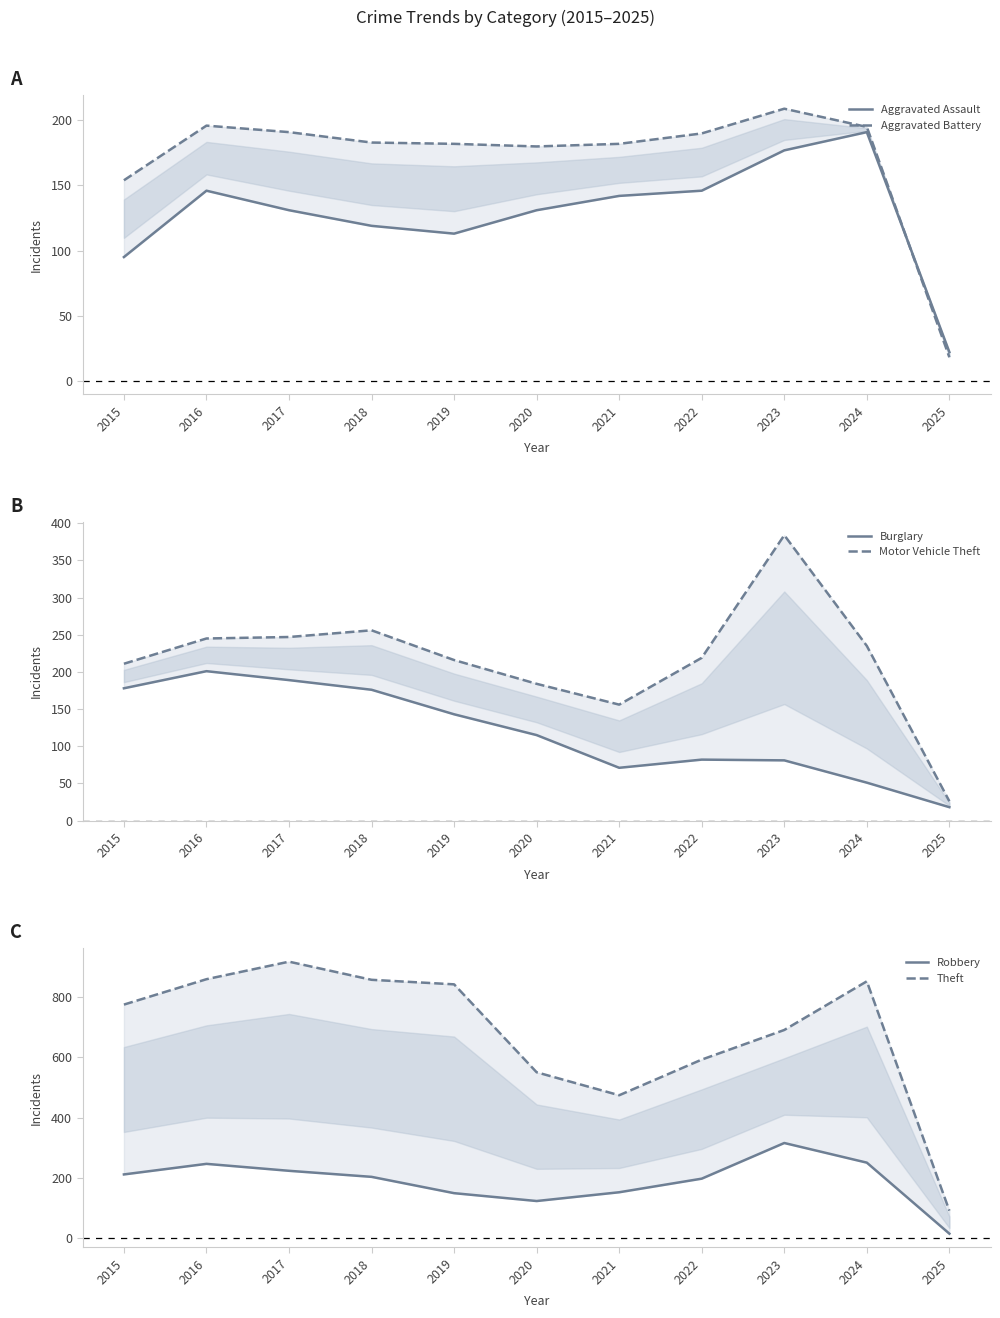

Reading left to right, transcribe all the data shown in this chart.

Aggravated Assault: 2015=95	2016=146	2017=131	2018=119	2019=113	2020=131	2021=142	2022=146	2023=177	2024=191	2025=22
Aggravated Battery: 2015=154	2016=196	2017=191	2018=183	2019=182	2020=180	2021=182	2022=190	2023=209	2024=195	2025=18
Burglary: 2015=178	2016=201	2017=189	2018=176	2019=143	2020=115	2021=71	2022=82	2023=81	2024=51	2025=18
Motor Vehicle Theft: 2015=211	2016=245	2017=247	2018=256	2019=216	2020=184	2021=156	2022=219	2023=384	2024=235	2025=26
Robbery: 2015=212	2016=247	2017=224	2018=204	2019=150	2020=124	2021=153	2022=198	2023=316	2024=251	2025=16
Theft: 2015=774	2016=858	2017=916	2018=856	2019=841	2020=550	2021=474	2022=592	2023=690	2024=851	2025=92